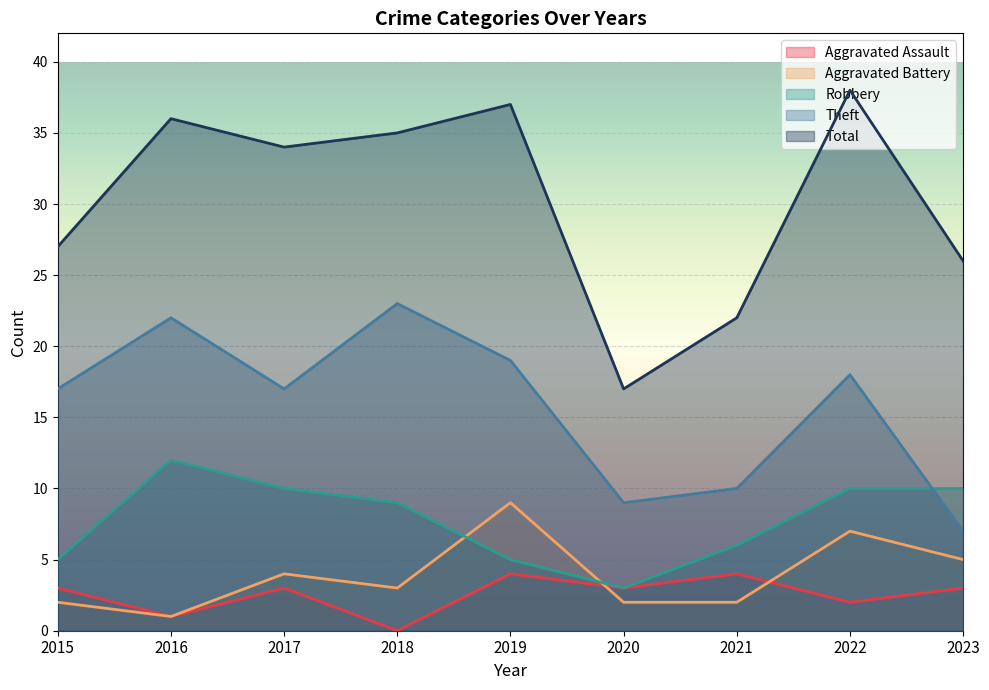

Reading left to right, what are all the values shown in this chart?

Aggravated Assault: 2015=3	2016=1	2017=3	2018=0	2019=4	2020=3	2021=4	2022=2	2023=3
Aggravated Battery: 2015=2	2016=1	2017=4	2018=3	2019=9	2020=2	2021=2	2022=7	2023=5
Robbery: 2015=5	2016=12	2017=10	2018=9	2019=5	2020=3	2021=6	2022=10	2023=10
Theft: 2015=17	2016=22	2017=17	2018=23	2019=19	2020=9	2021=10	2022=18	2023=7
Total: 2015=27	2016=36	2017=34	2018=35	2019=37	2020=17	2021=22	2022=38	2023=26